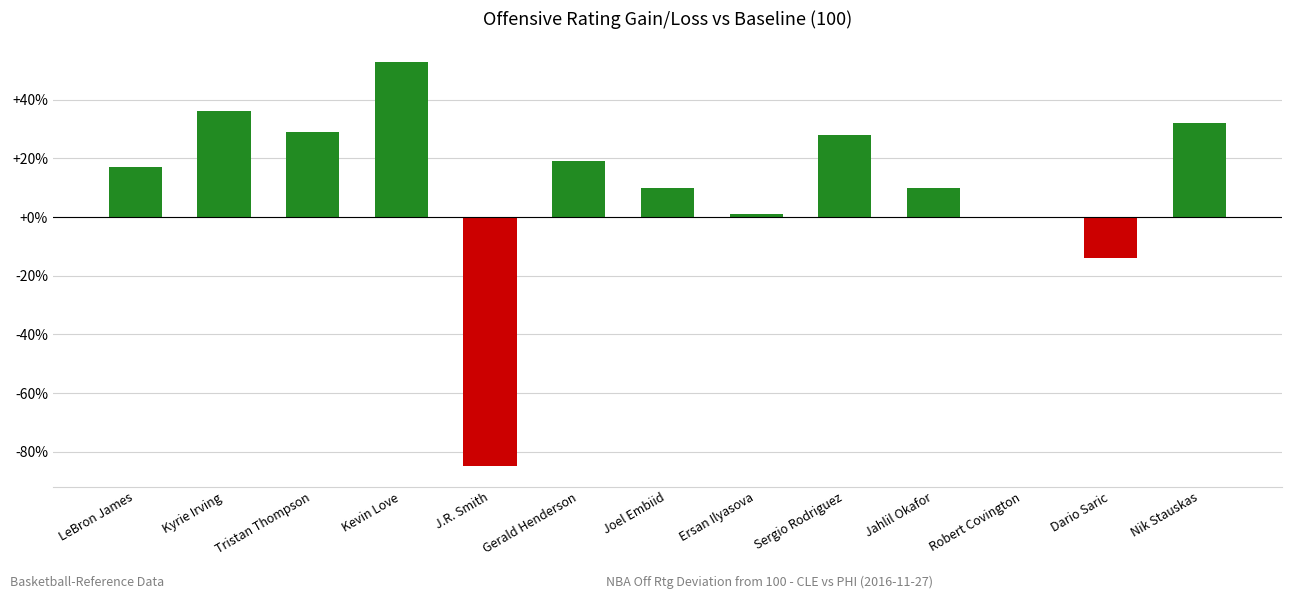

What is the maximum value shown in the chart?

53